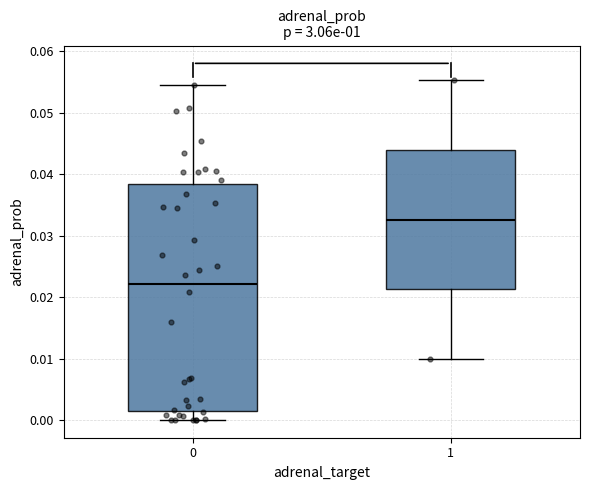

Which box has the highest median line?

1